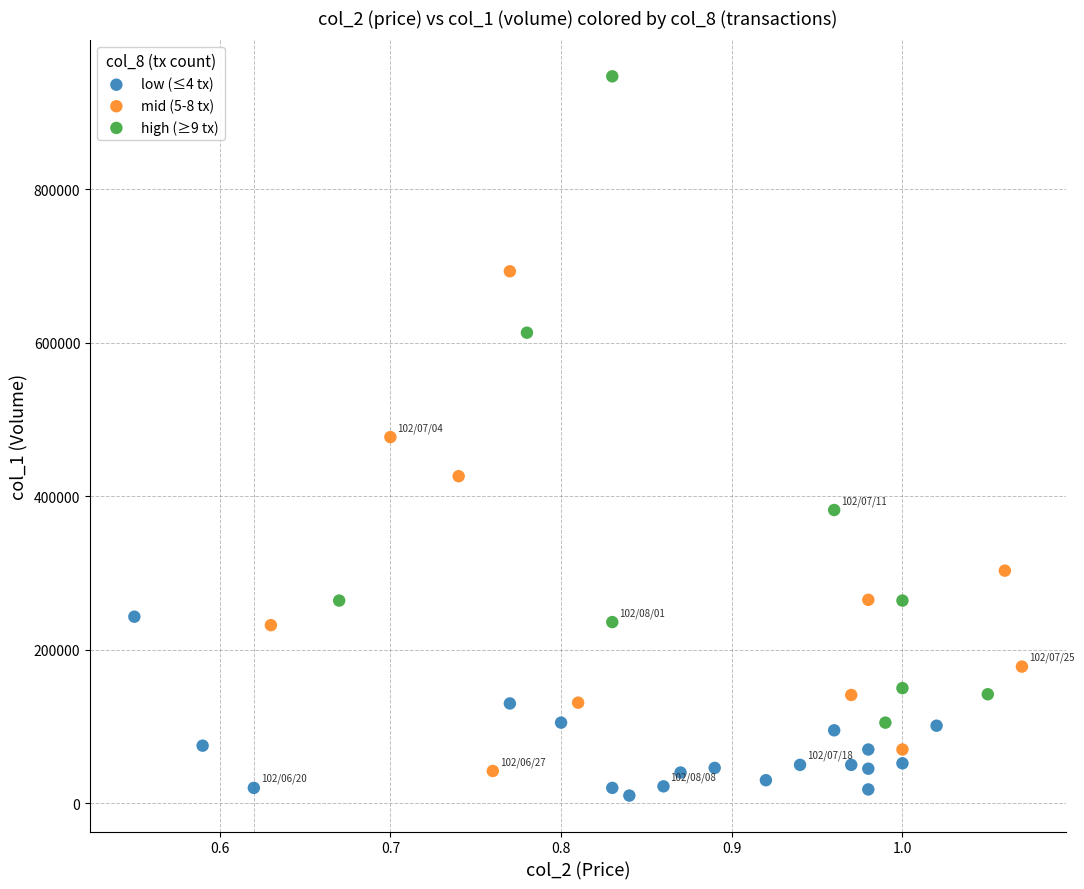

Which series contains the highest Y value?

high (≥9 tx)